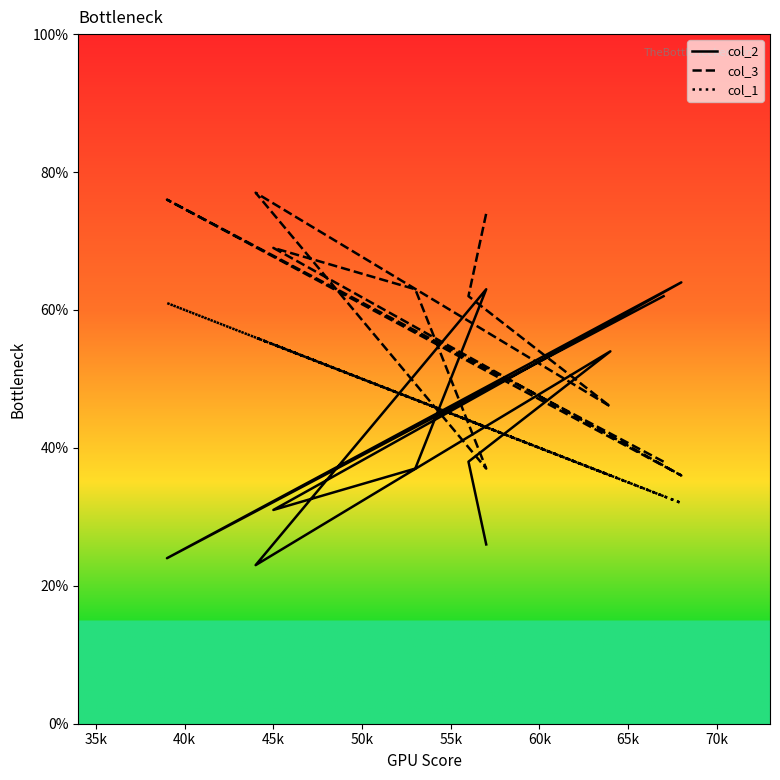

How many intersections are there between col_1 and col_3?

2